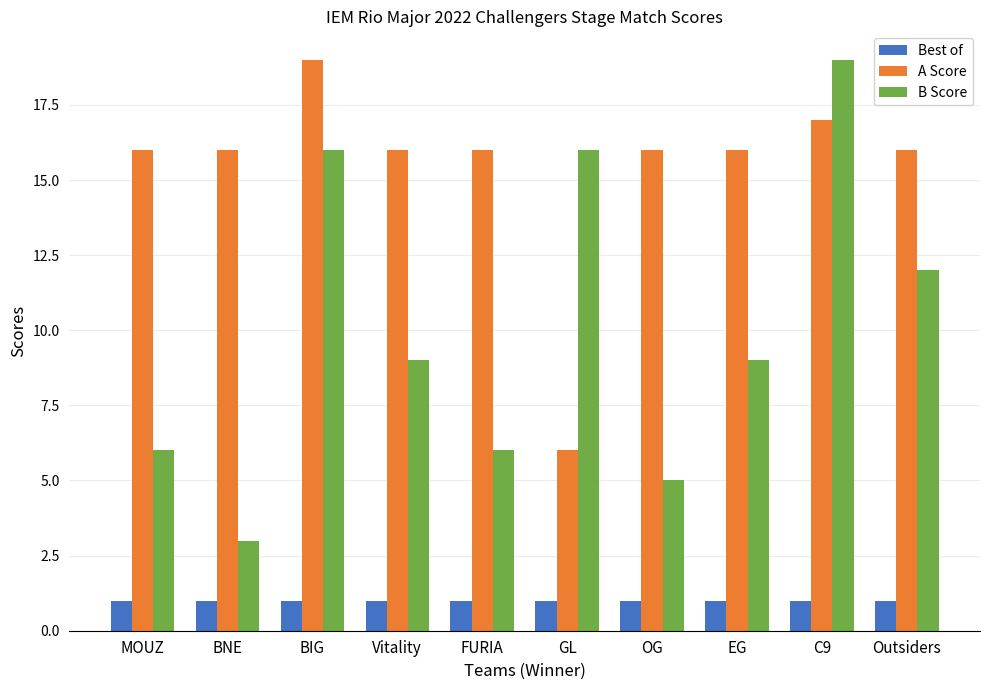

What is the maximum value shown in the chart?

19